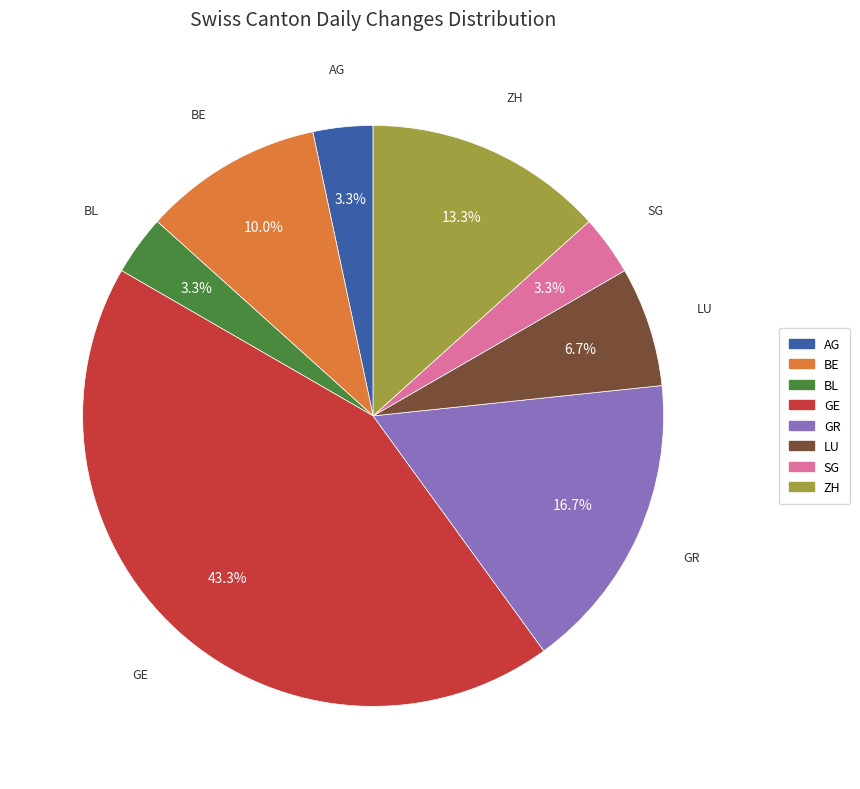

To the nearest percent, what portion does SG represent?

3%